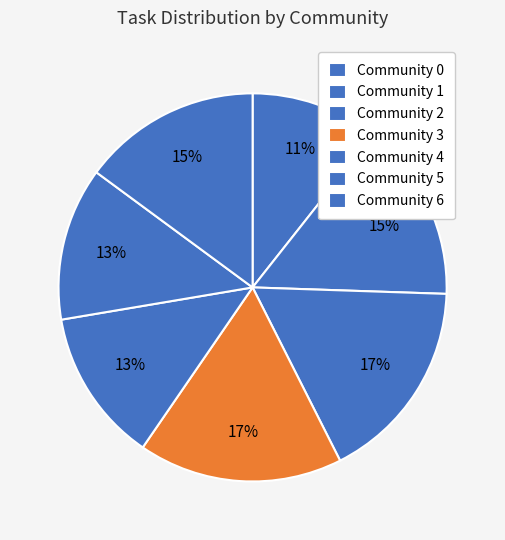

How many segments does this pie chart have?

7